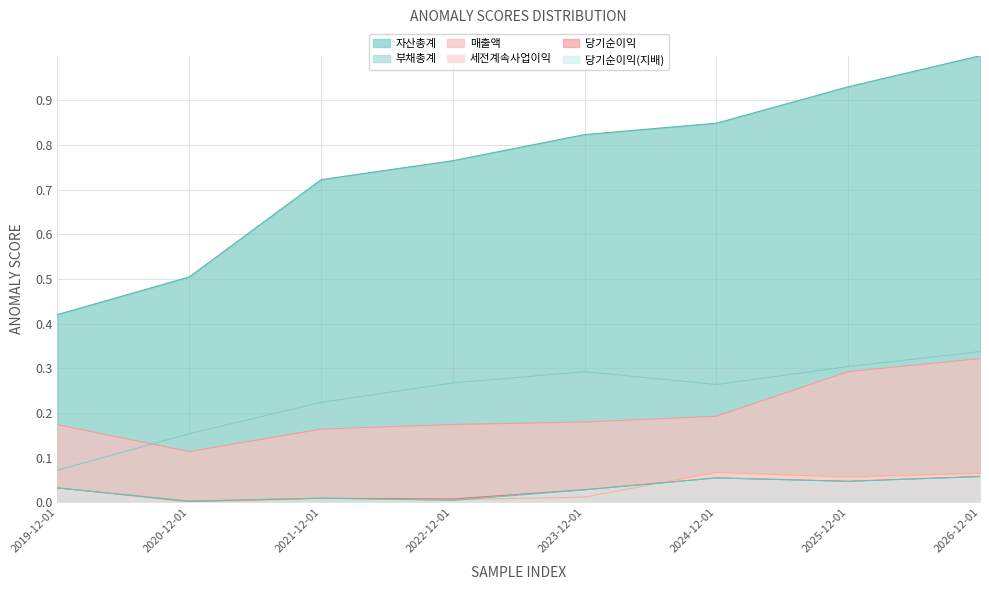

At which category is the sum across all series the highest?

2026-12-01